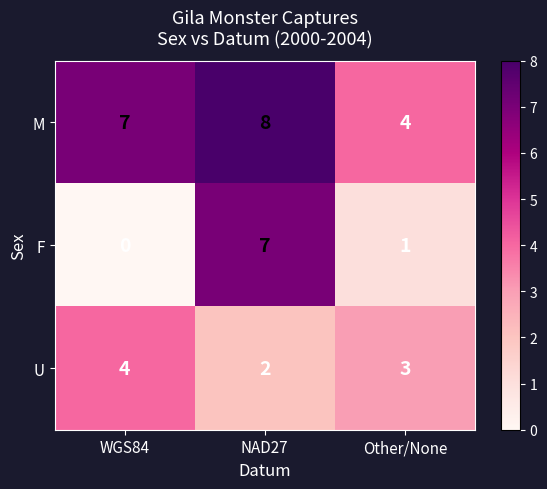

Is the value of M at WGS84 greater than the value of U at WGS84?

Yes